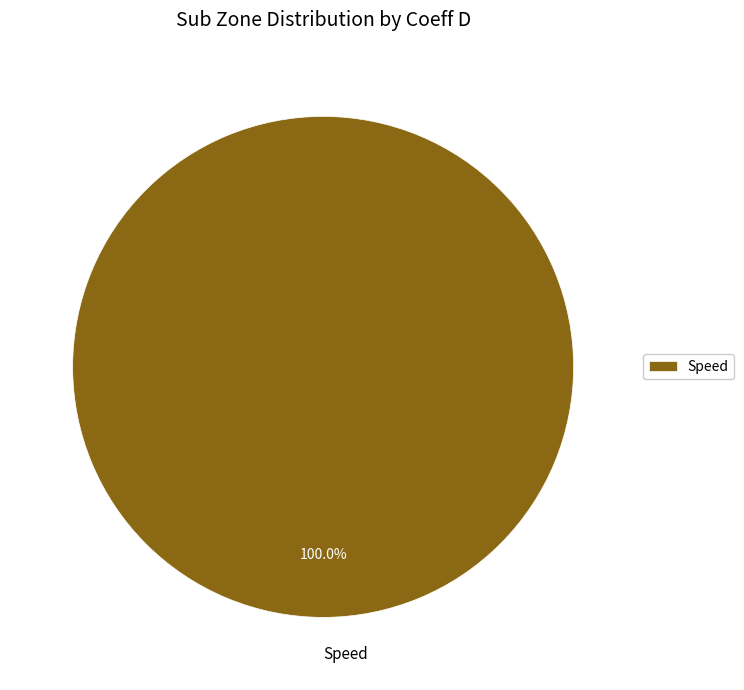

Does Speed represent more than half of the total?

Yes